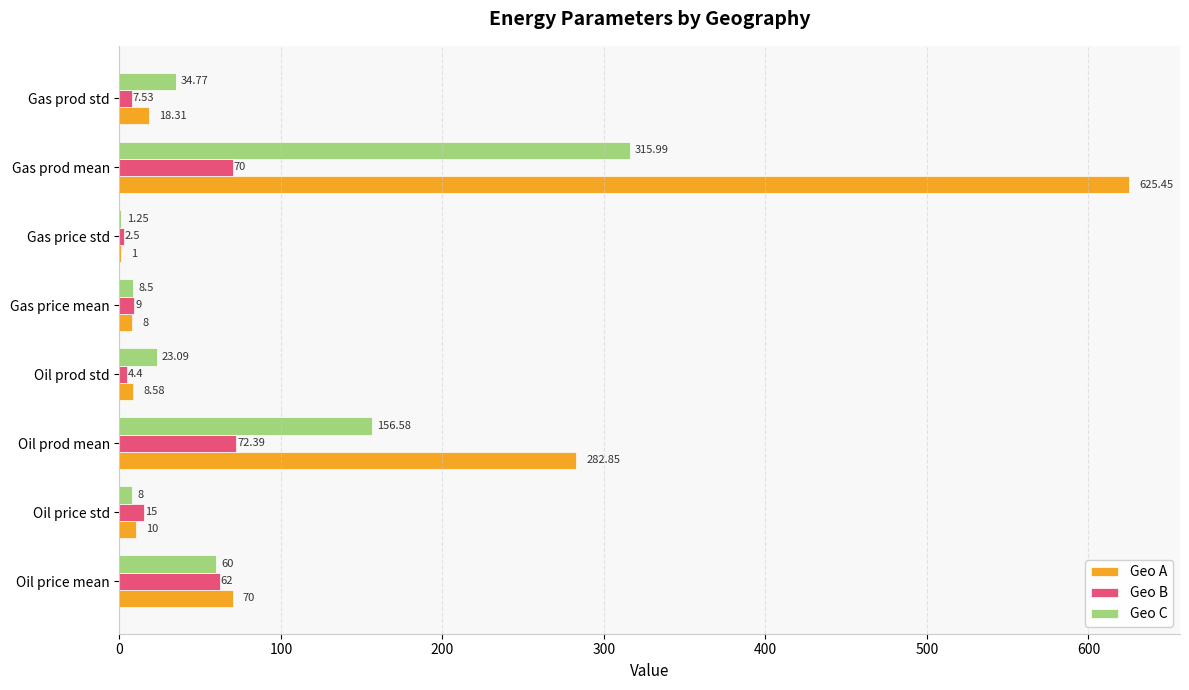

What is the maximum value shown in the chart?

625.5